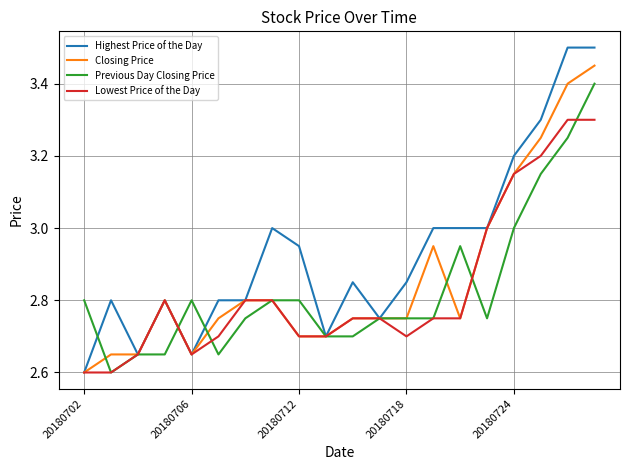

Which series has the widest spread of values?

Highest Price of the Day